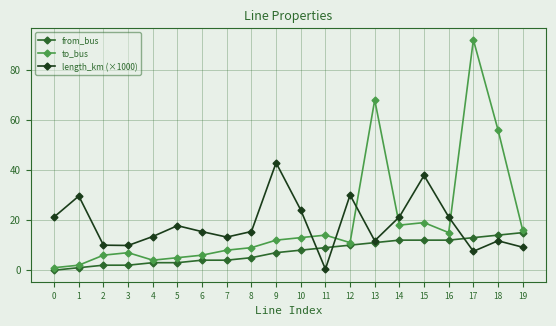

Which series ends up on top after the final intersection of length_km (×1000) and from_bus?

from_bus